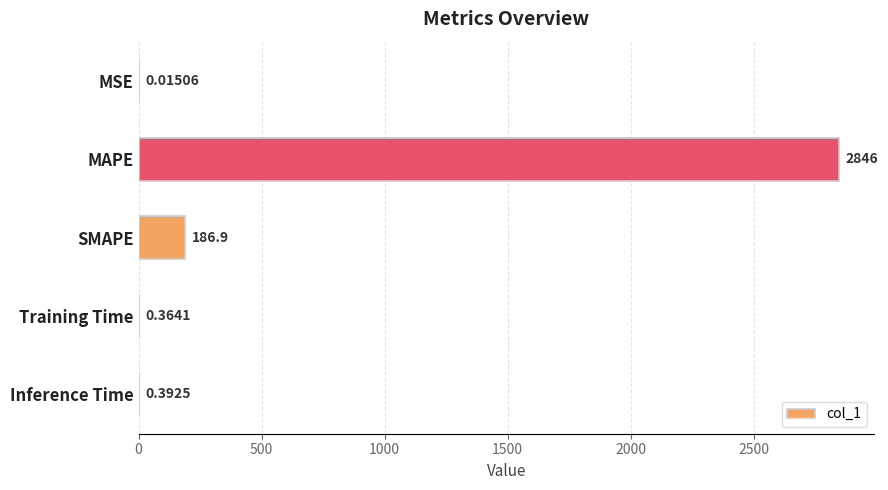

At which label is the value closest to 1423?

SMAPE